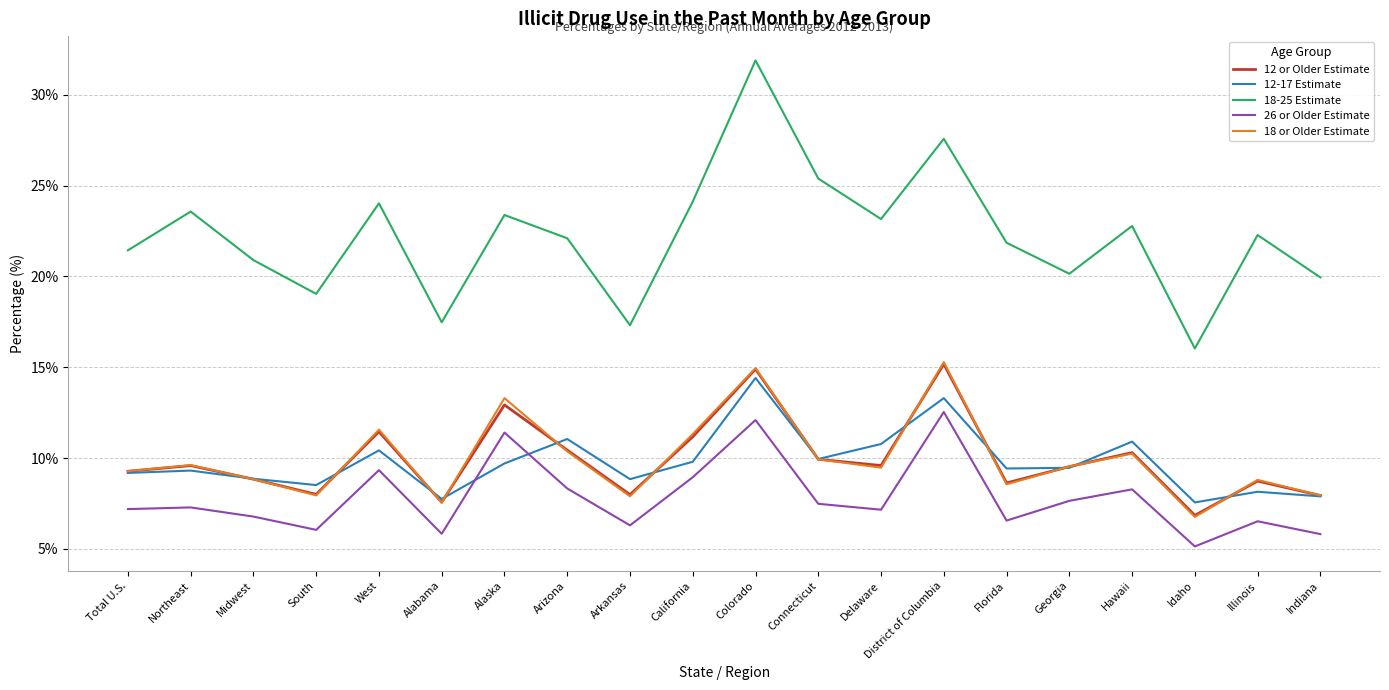

What are all the series names shown in the legend?

12 or Older Estimate, 12-17 Estimate, 18-25 Estimate, 26 or Older Estimate, 18 or Older Estimate